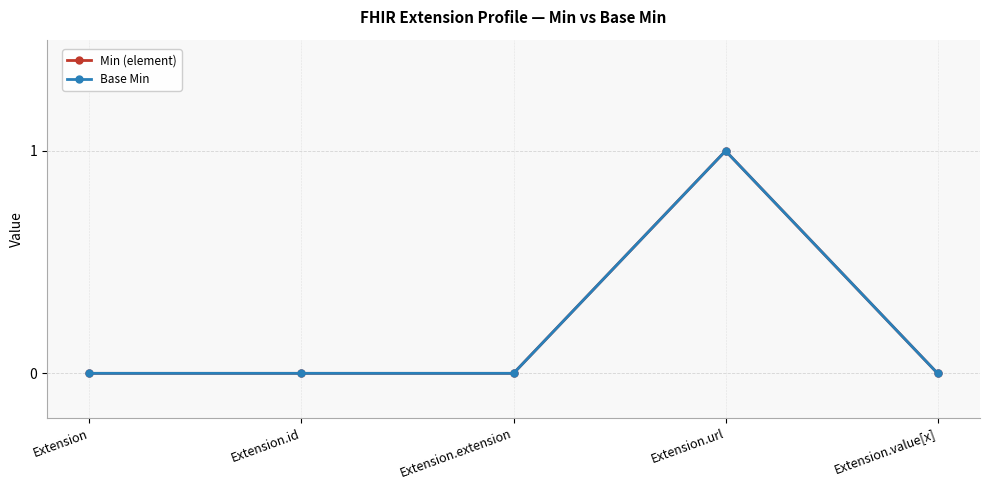

Rank the categories by Base Min value from highest to lowest.

Extension.url, Extension, Extension.id, Extension.extension, Extension.value[x]